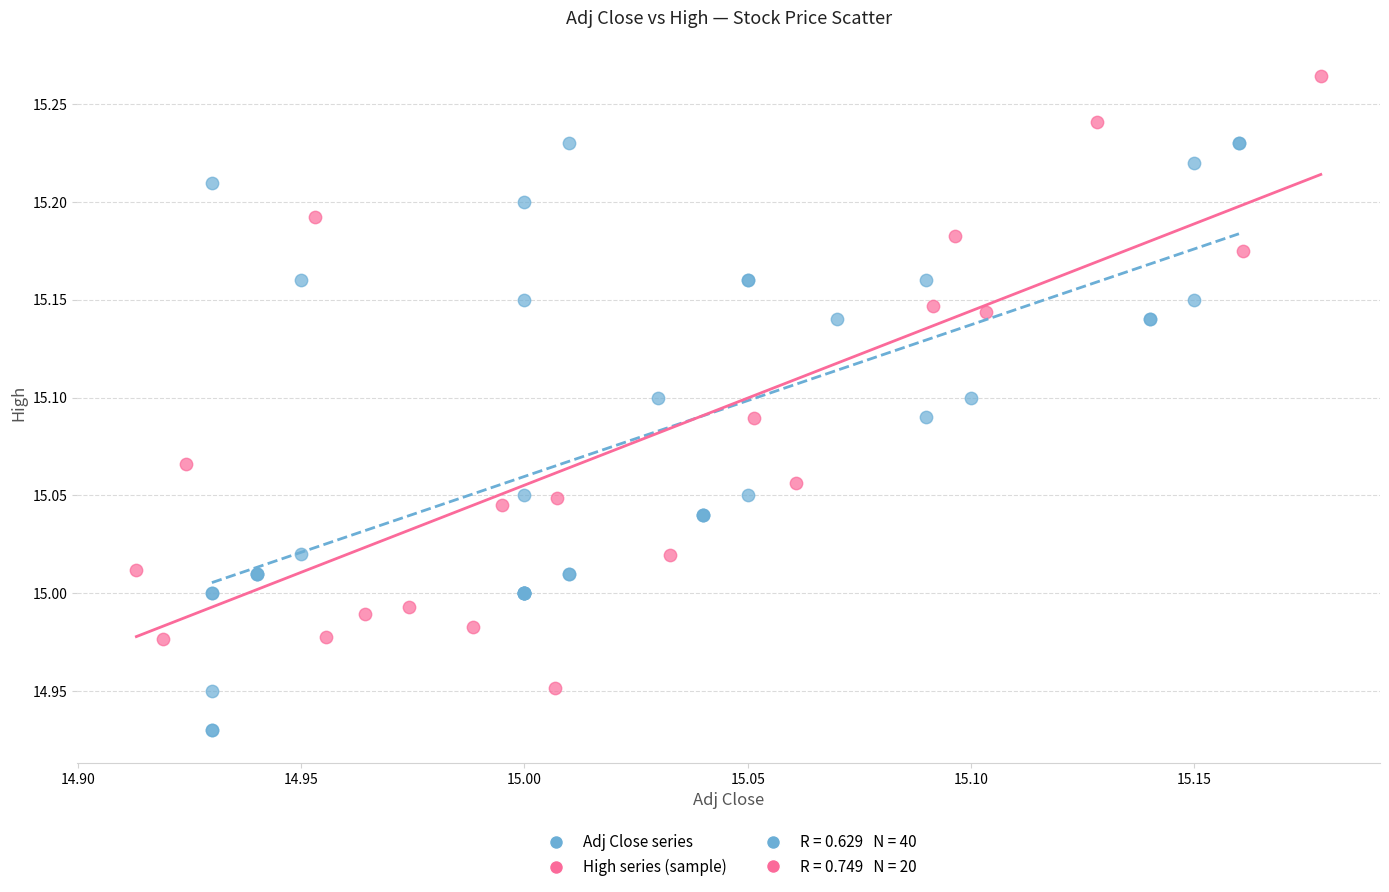

Which series contains the highest Y value?

High series (sample)